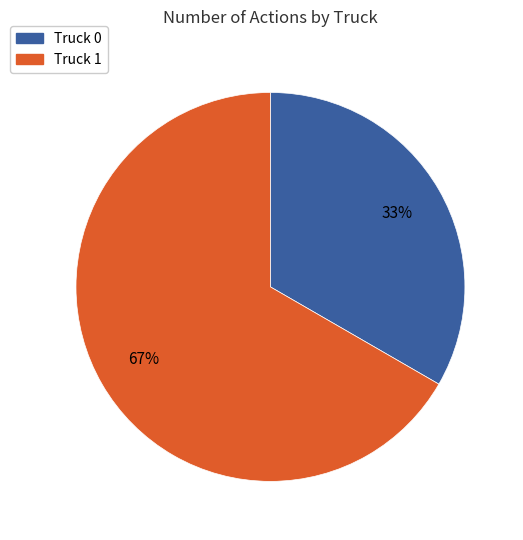

To the nearest percent, what is the average slice percentage?

50%